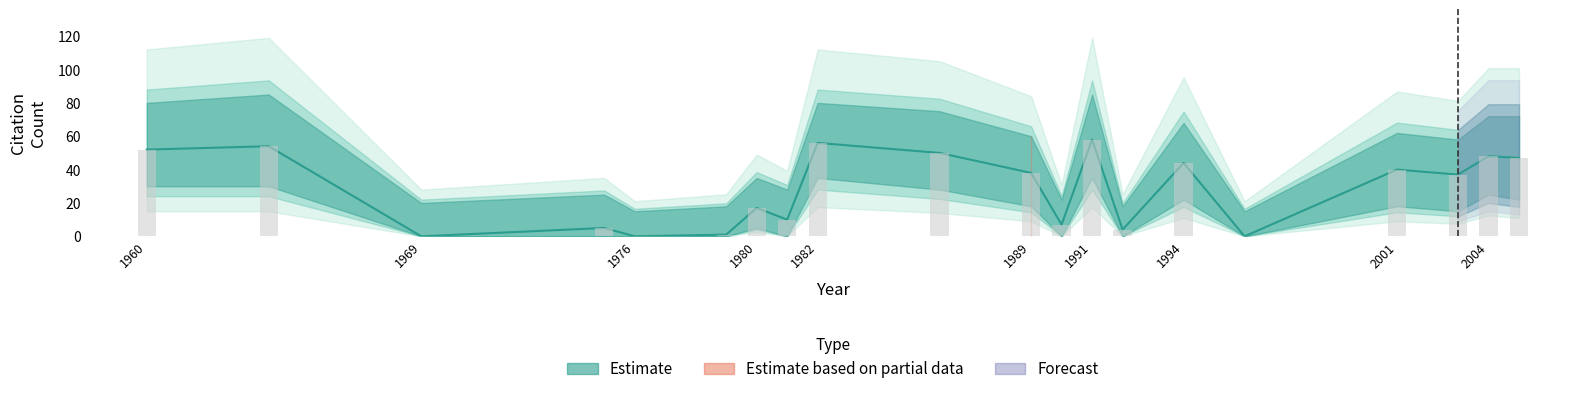

At how many categories does at least one series exceed 0?

17